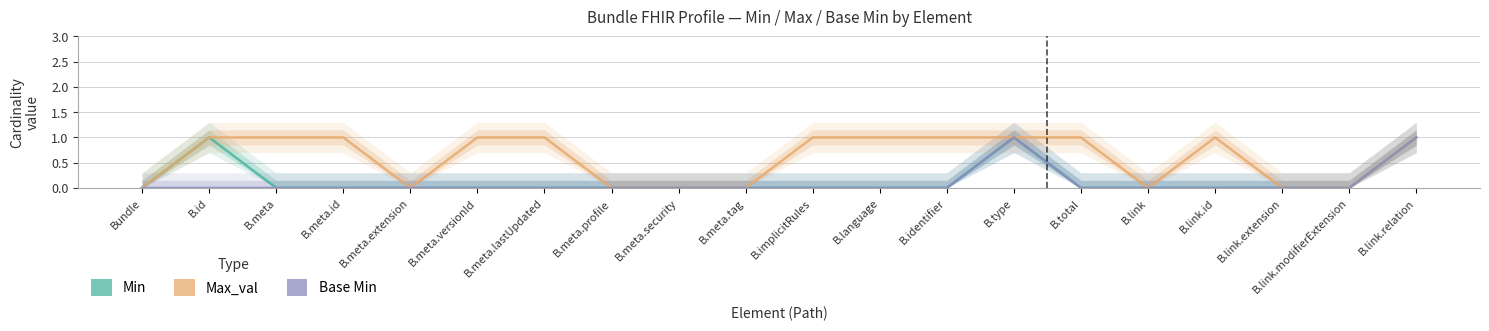

How many positive values does the Max_val series have?

12